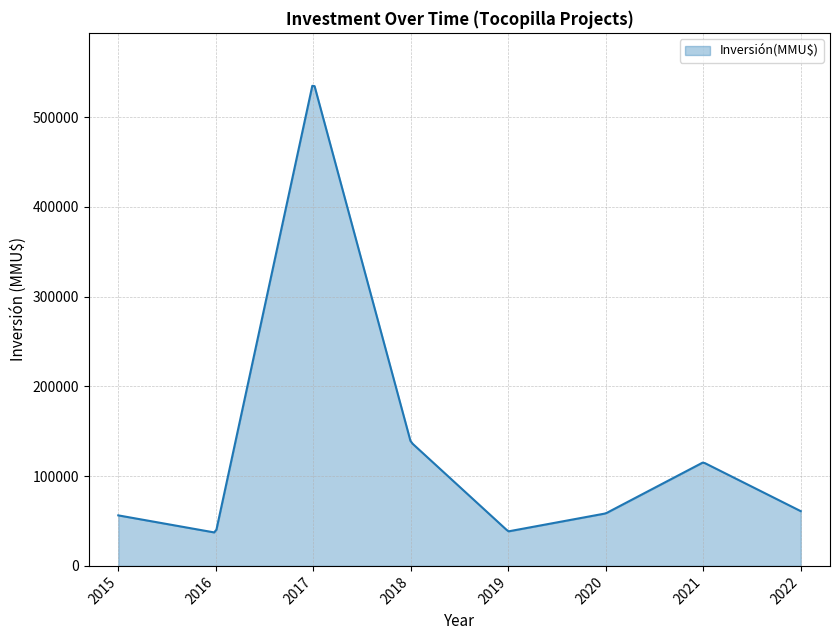

Count the number of categories in the chart.

300